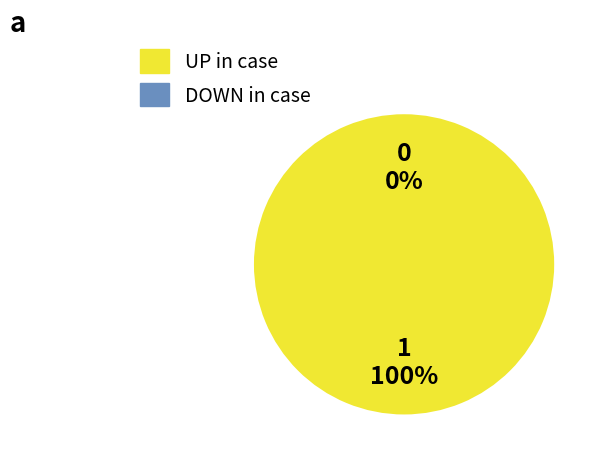

To the nearest percent, what is the average slice percentage?

50%